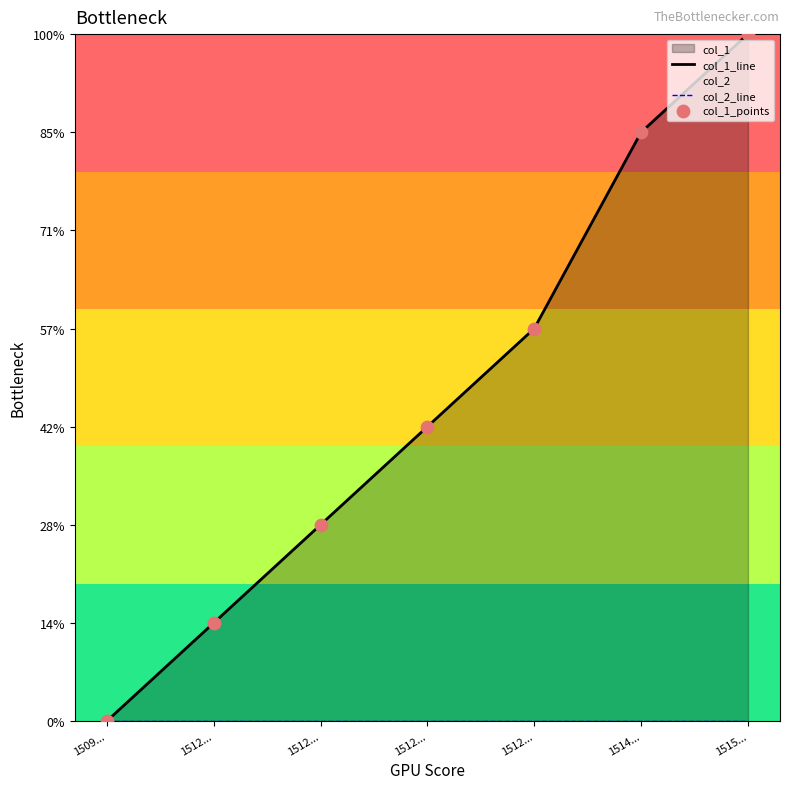

Which series reaches the minimum Y coordinate?

col_1_line